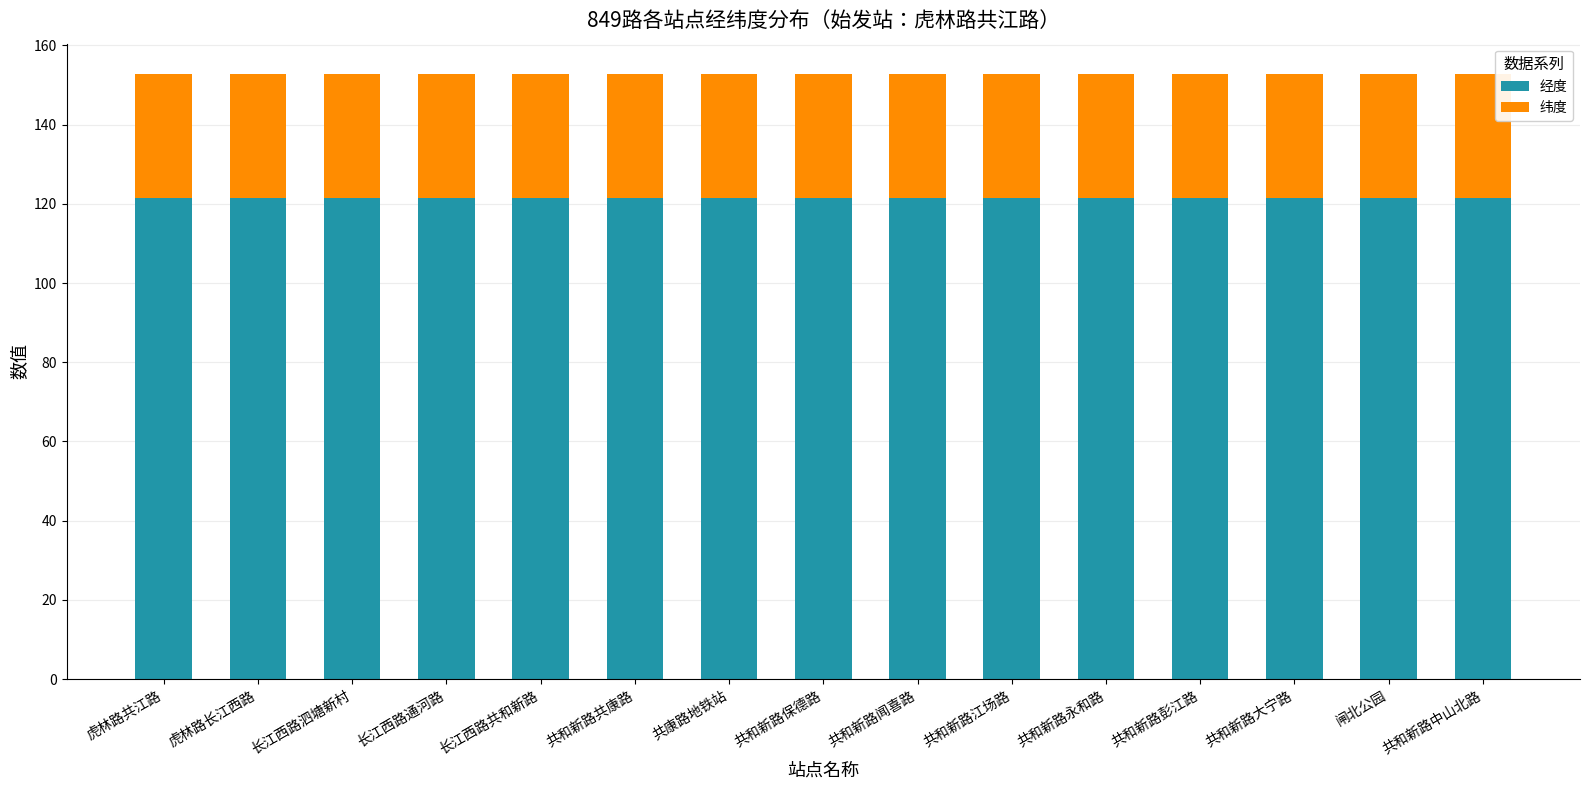

What is the sum of all 经度 values?

1821.8